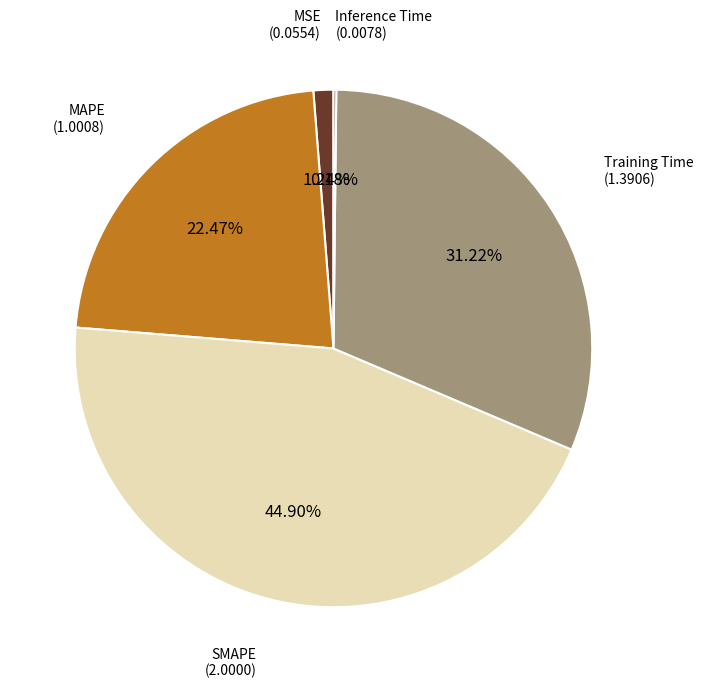

To the nearest percent, what portion does Training Time represent?

31%